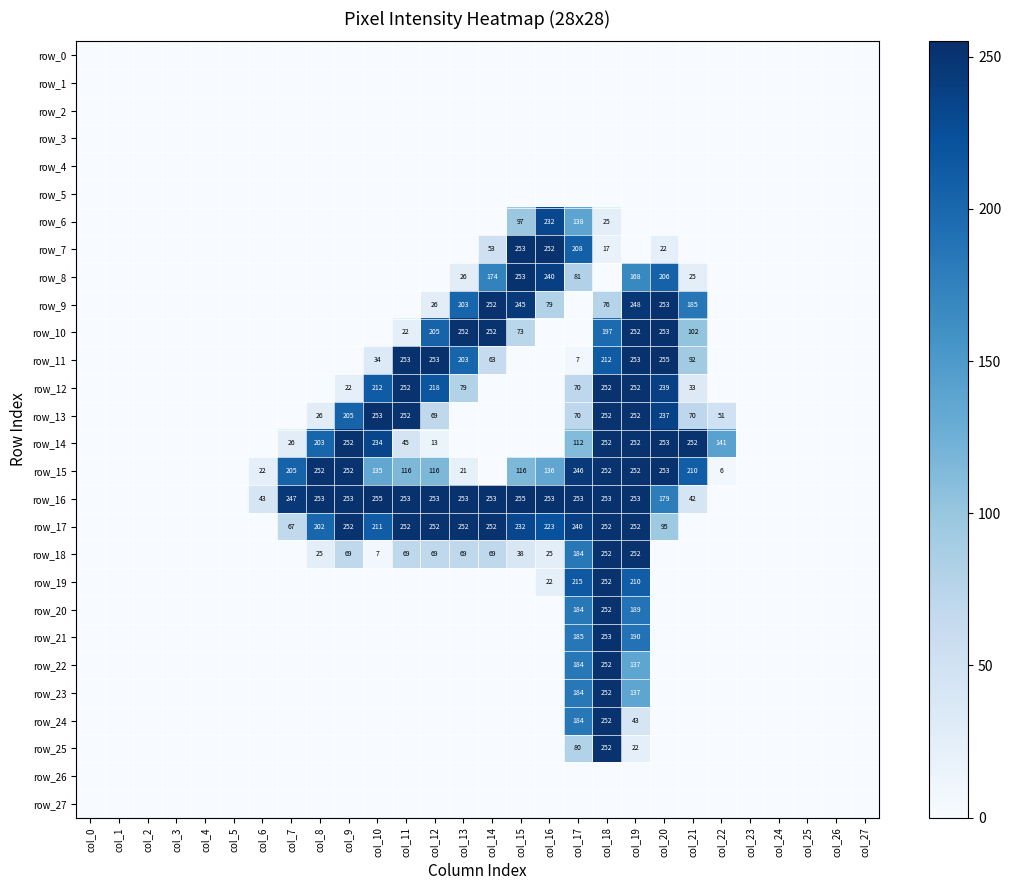

List the labels in order of row_19 value, smallest first.

col_0, col_1, col_2, col_3, col_4, col_5, col_6, col_7, col_8, col_9, col_10, col_11, col_12, col_13, col_14, col_15, col_20, col_21, col_22, col_23, col_24, col_25, col_26, col_27, col_16, col_19, col_17, col_18